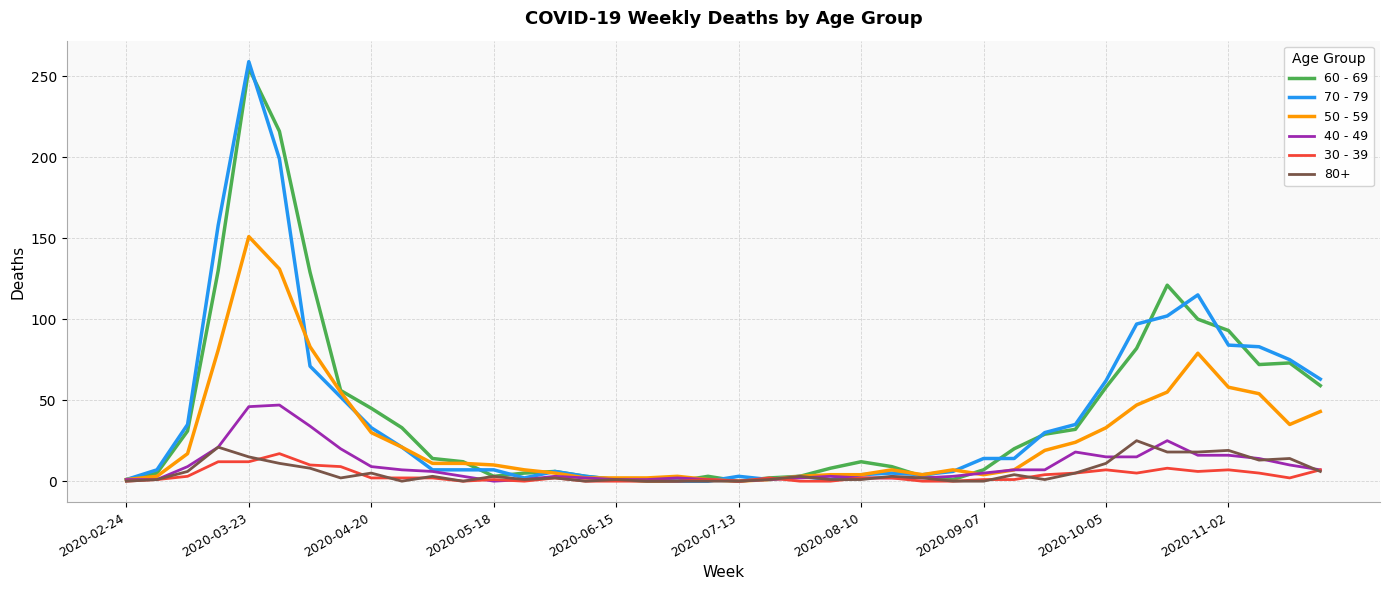

Which series has the largest range (max minus min)?

70 - 79